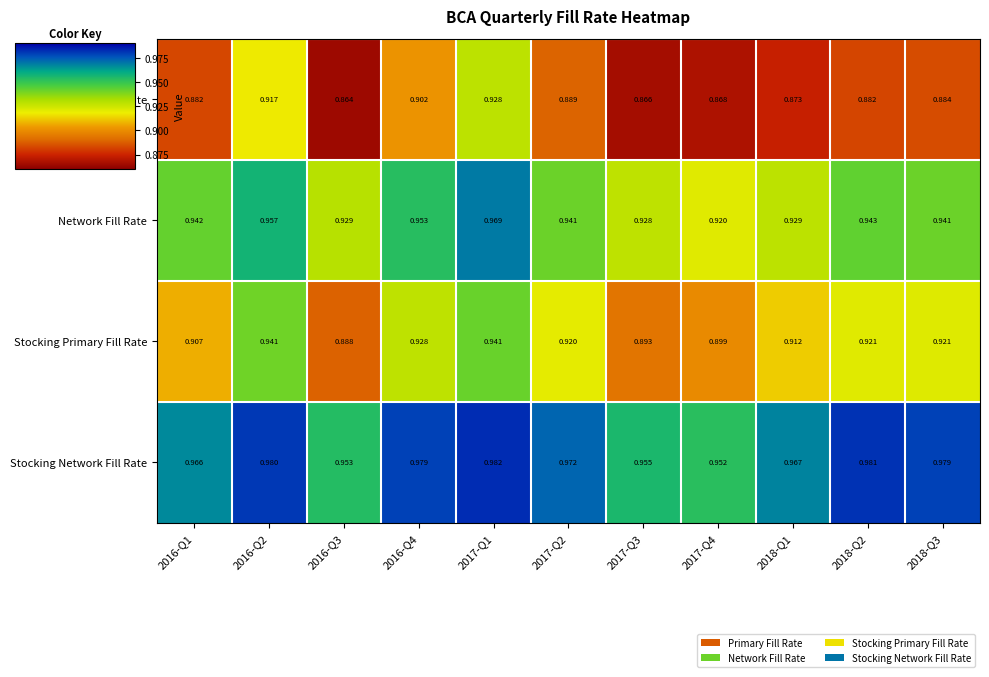

Which series changed the most between 2016-Q4 and 2017-Q4?

Primary Fill Rate